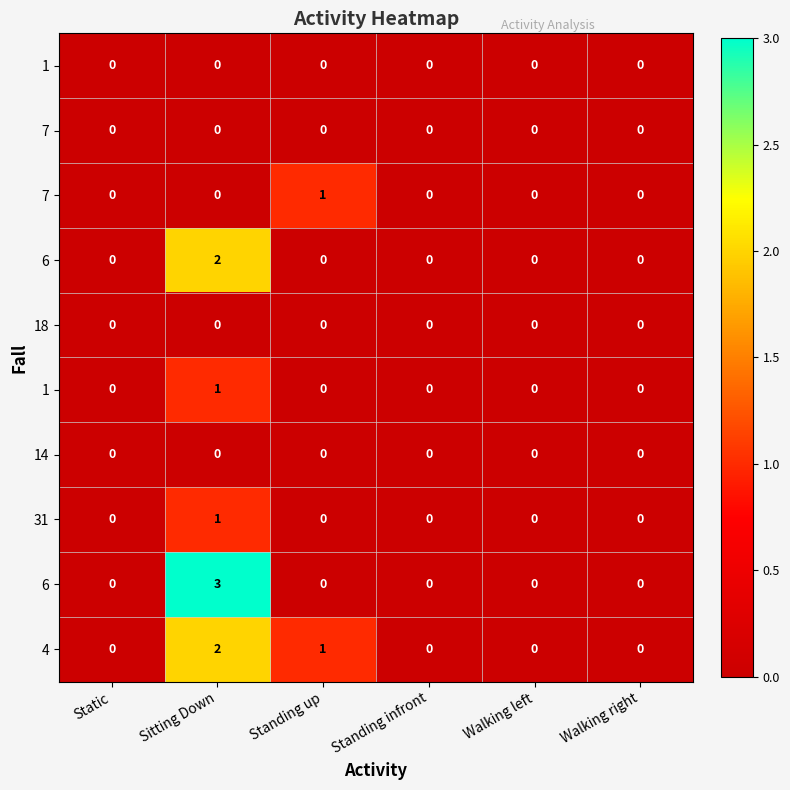

Which label corresponds to the largest value in the chart?

Sitting Down